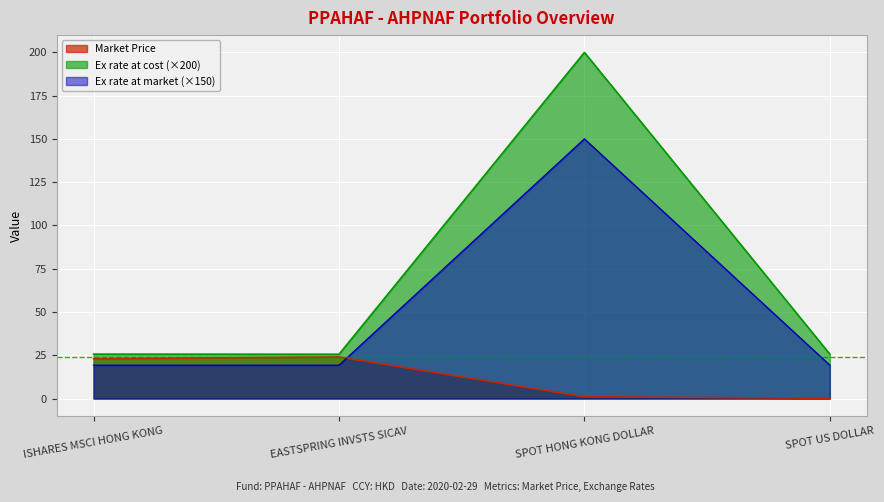

The value of Ex rate at market at SPOT HONG KONG DOLLAR is 150.0. True or false?

True